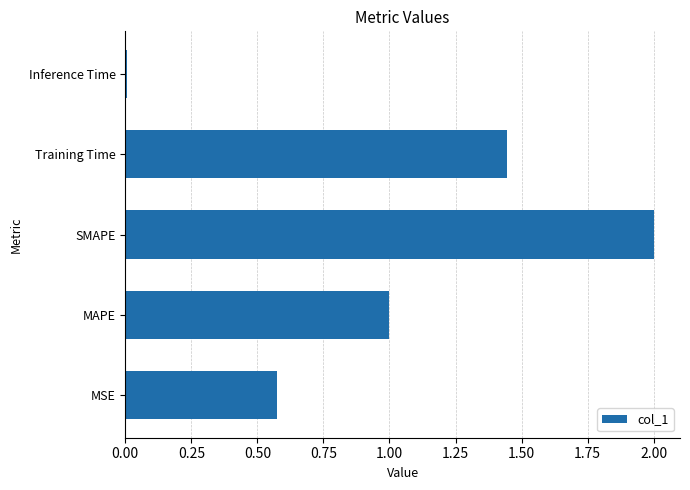

How many categories are shown in the chart?

5